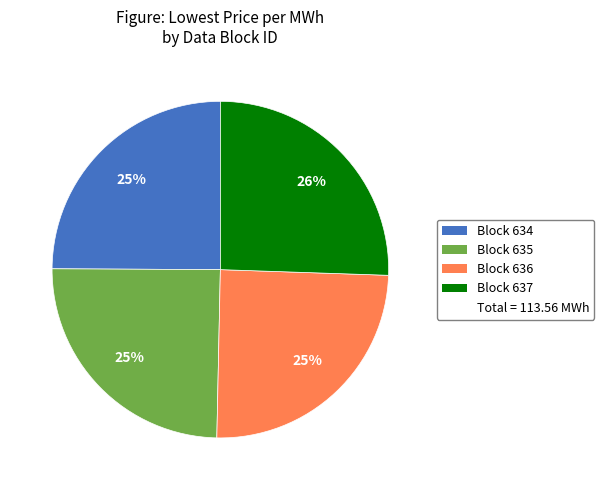

Does any single category account for the majority?

No